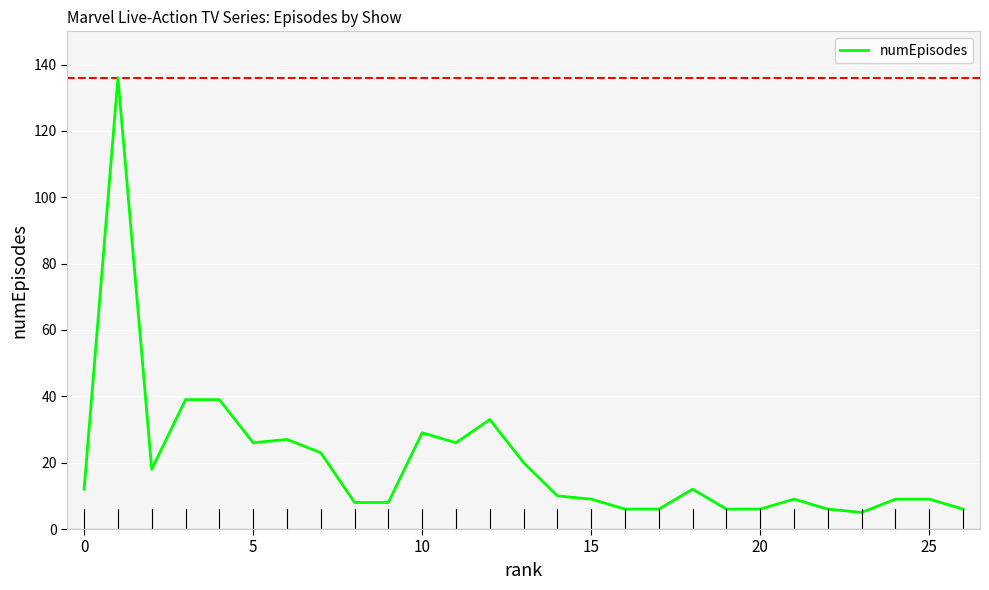

Reading left to right, transcribe all the data shown in this chart.

12	136	18	39	39	26	27	23	8	8	29	26	33	20	10	9	6	6	12	6	6	9	6	5	9	9	6